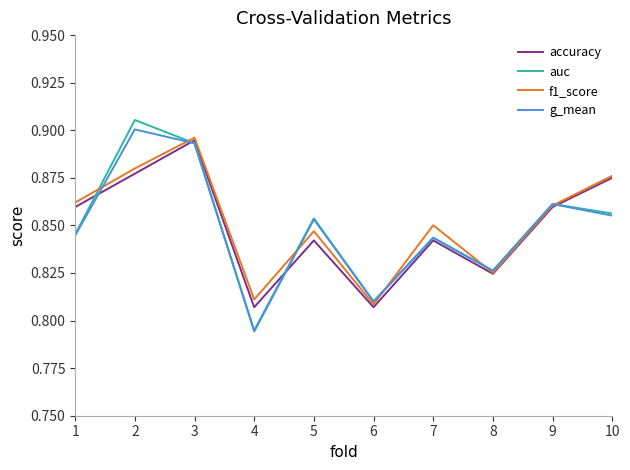

The value of g_mean at 8 is 1.4. True or false?

False